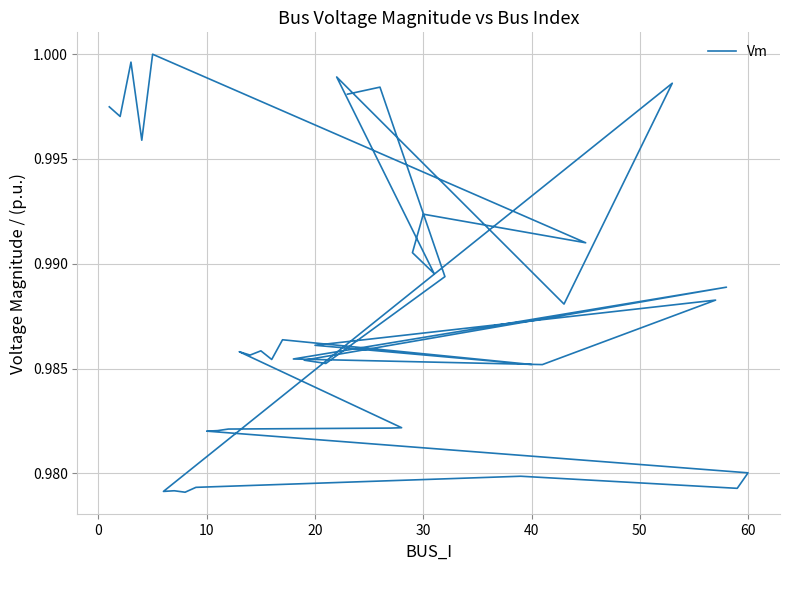

Does the chart display data point markers on the line(s)?

No